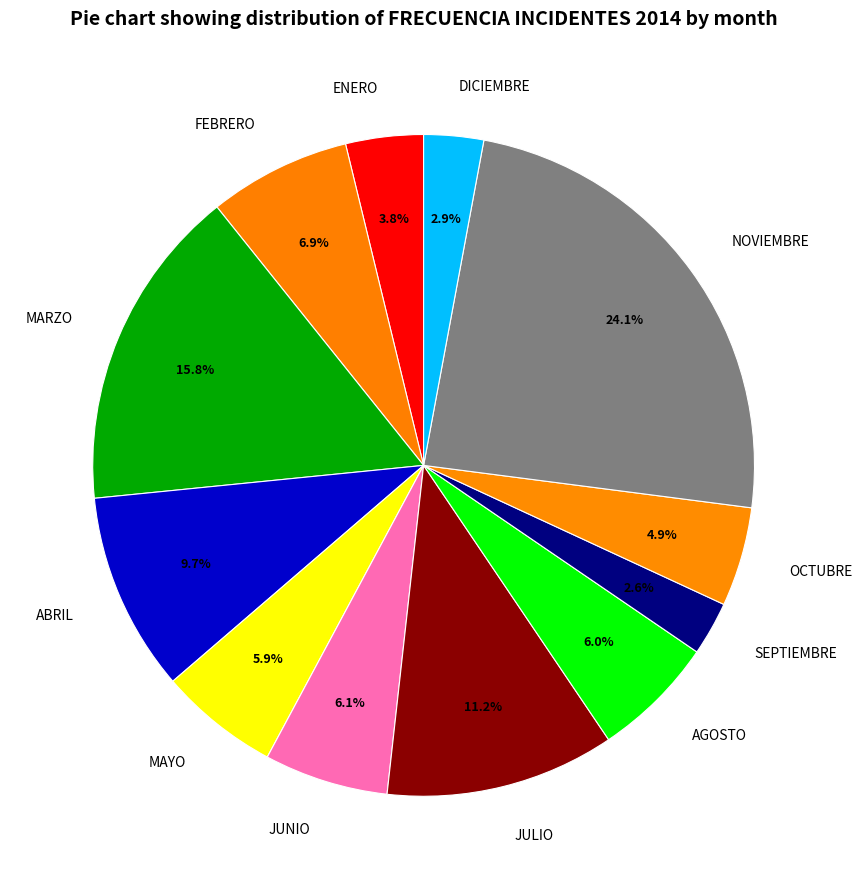

Is JUNIO the majority of the pie?

No